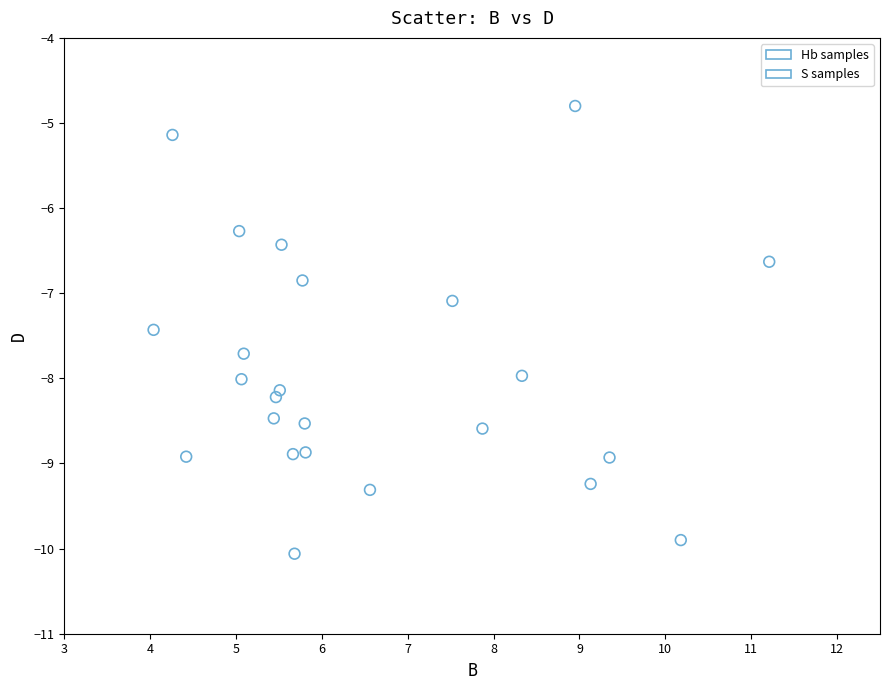

What is the range of Y values (max minus min)?

5.3